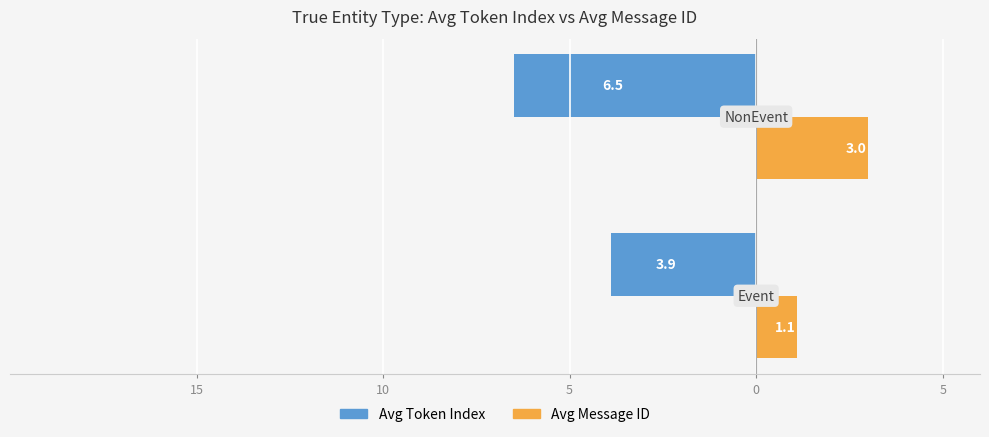

What are all the series names shown in the legend?

Avg Token Index, Avg Message ID